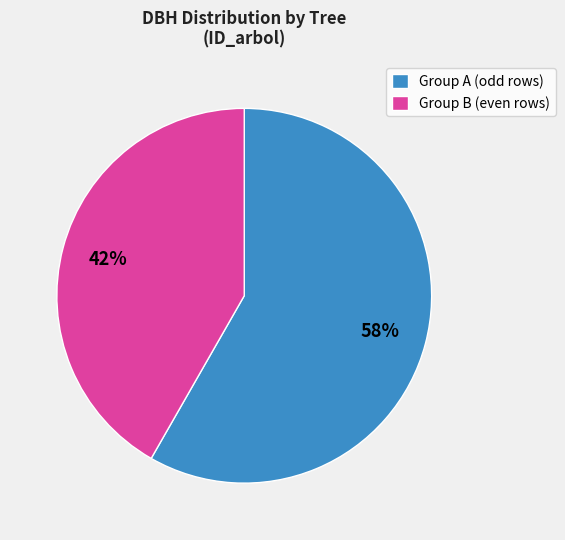

Which has a higher value, Group A (odd rows) or Group B (even rows)?

Group A (odd rows)